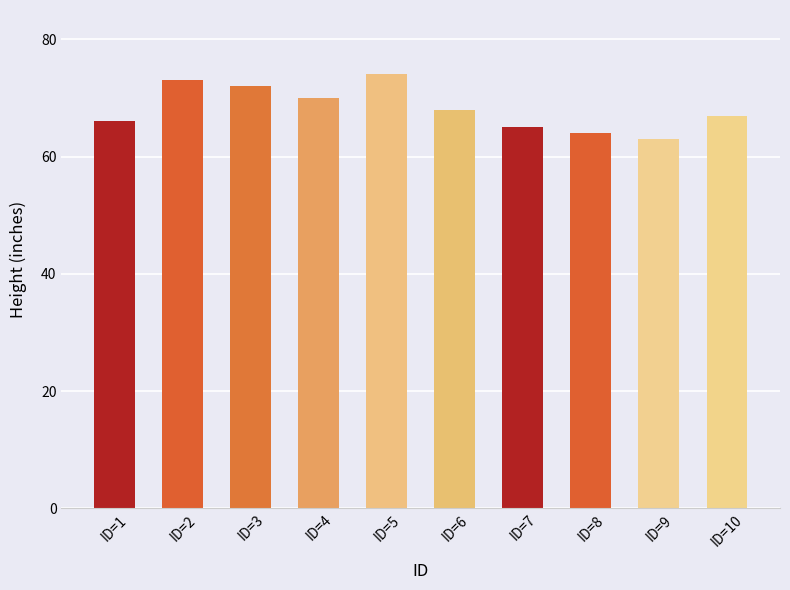

Where does the data first go above 68?

ID=2